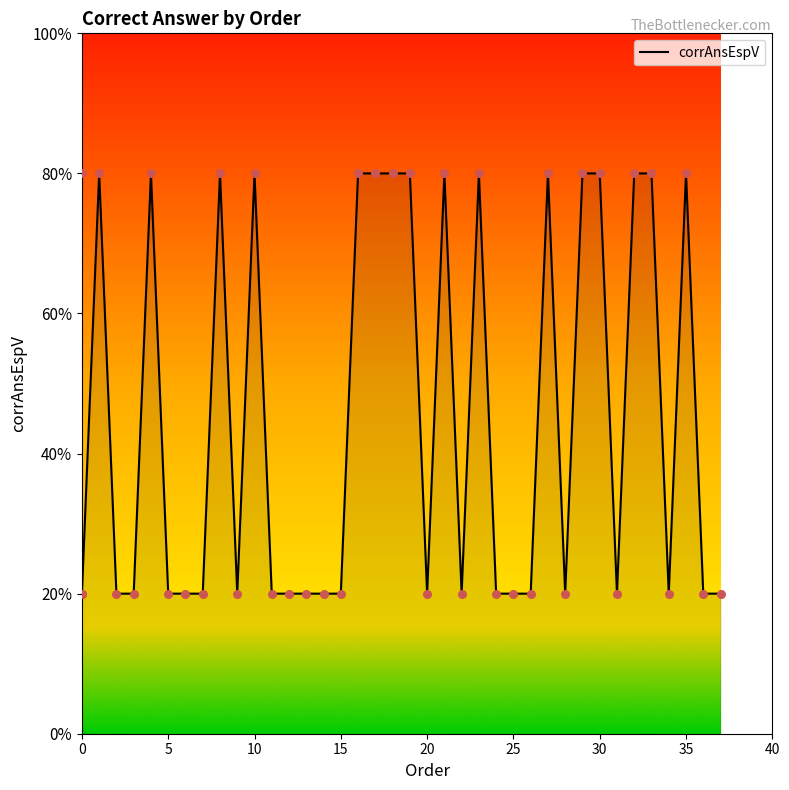

Approximately how many times larger is the value at 18 compared to 14?

4.0